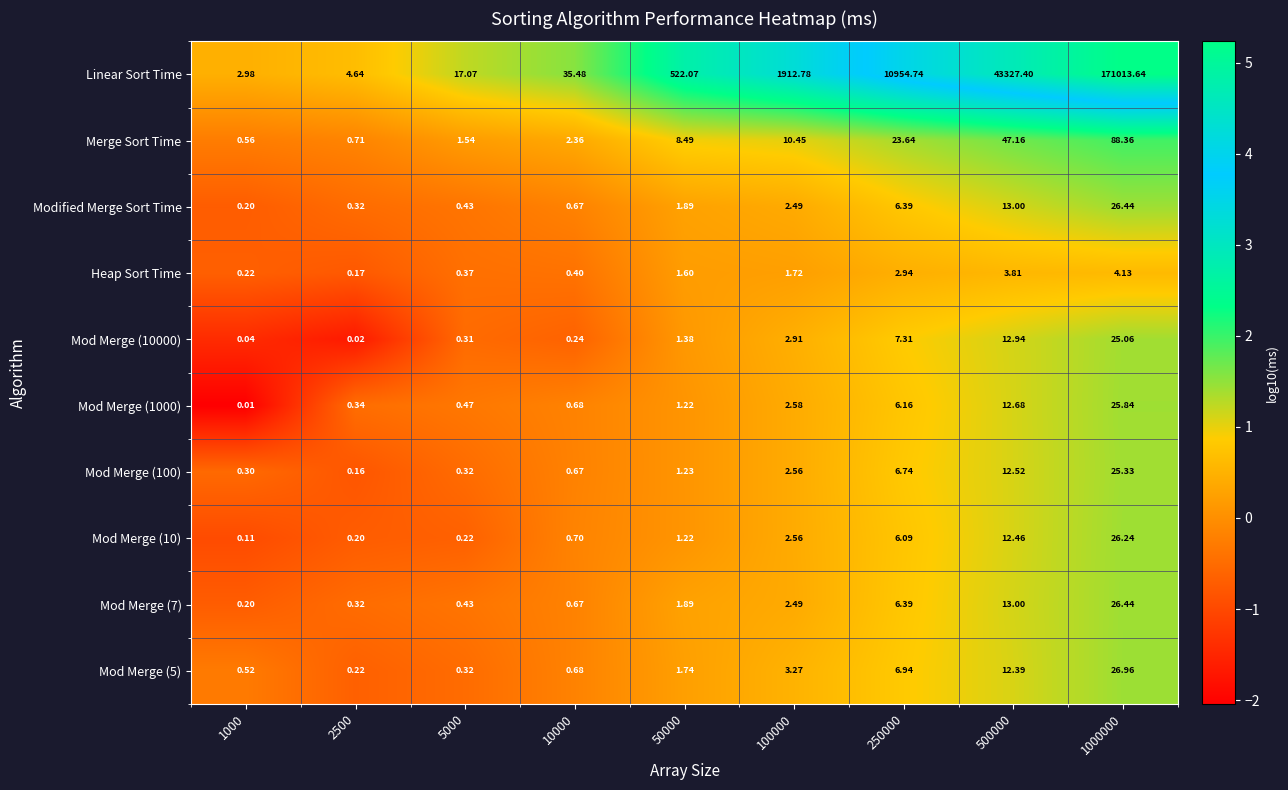

Which series changed the most between 2500 and 1000000?

Linear Sort Time